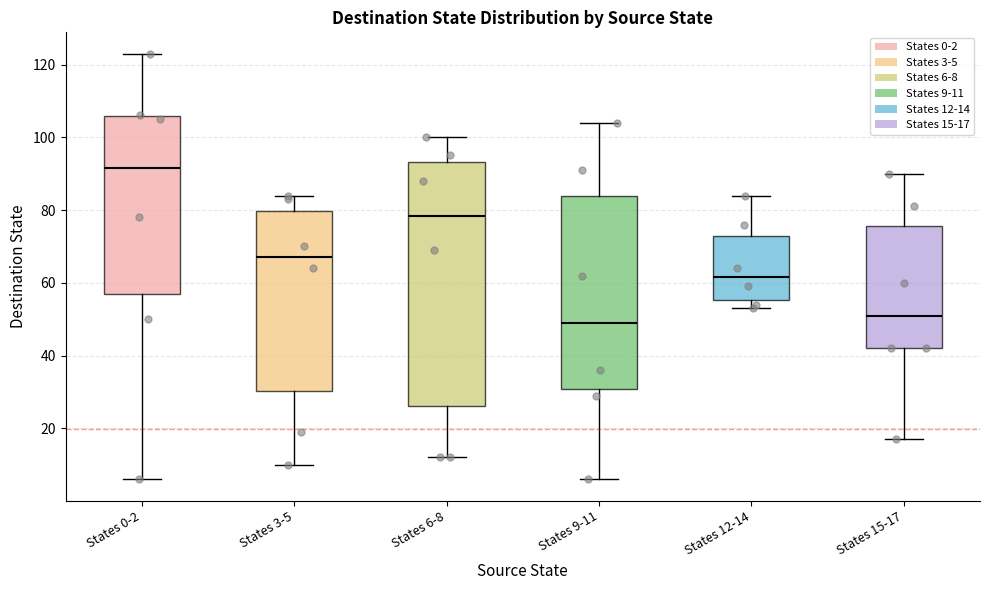

Where is the upper edge of the box for States 9-11 on the y-axis? The values are not printed on the chart, so give them approximately, as read against the axis.

84